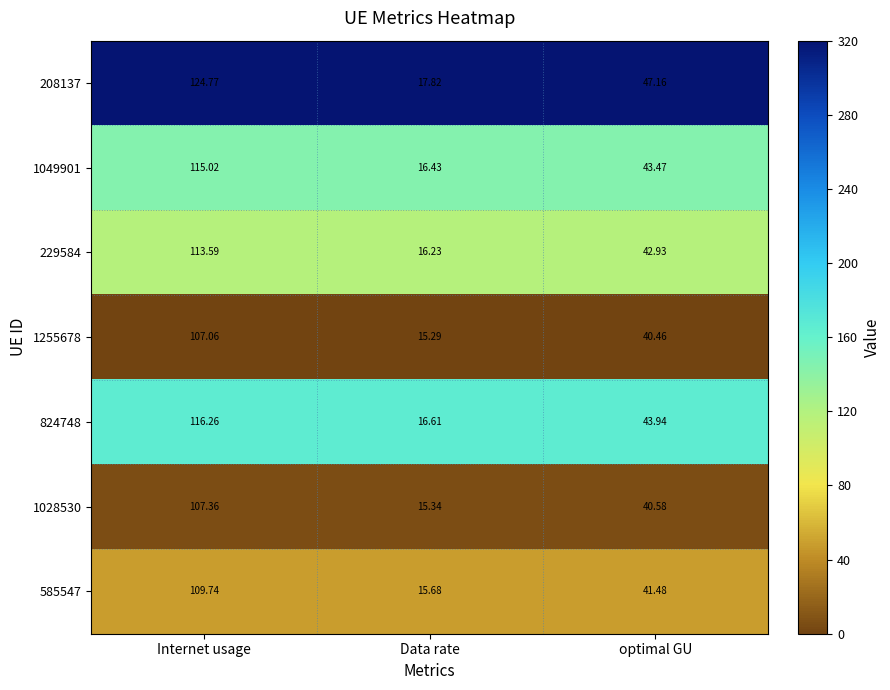

Where is 229584 nearest to the value 64?

optimal GU